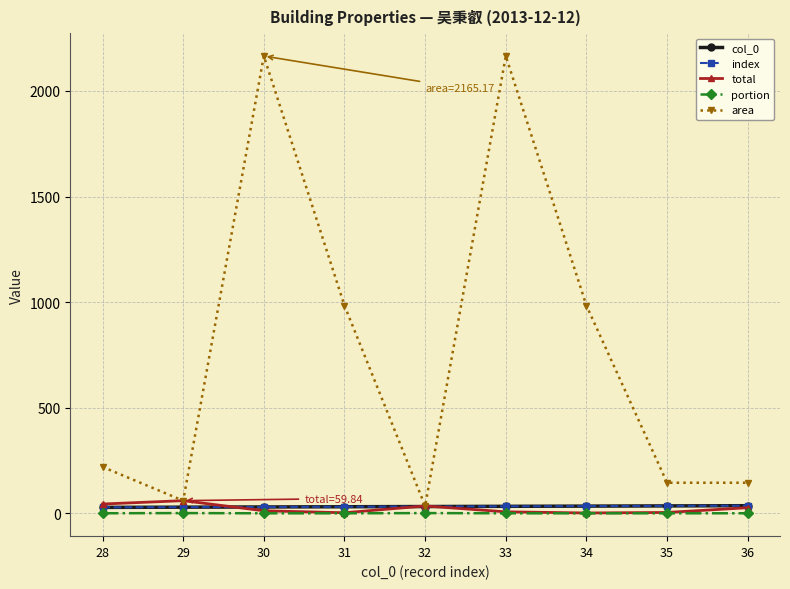

What is the value of the total point at the 7th from the left?

1.5